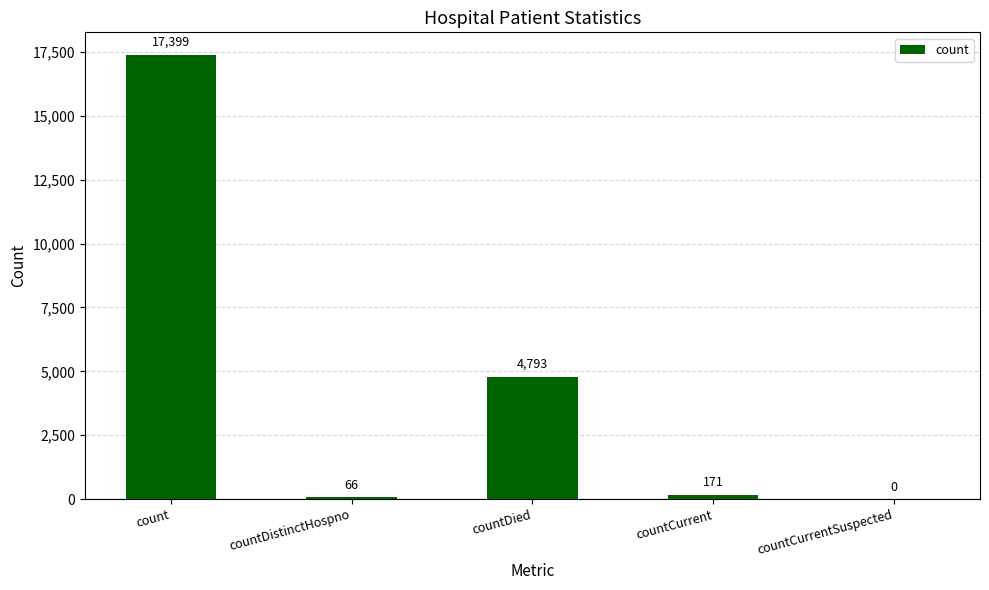

At which category does the chart reach its peak across all series?

count